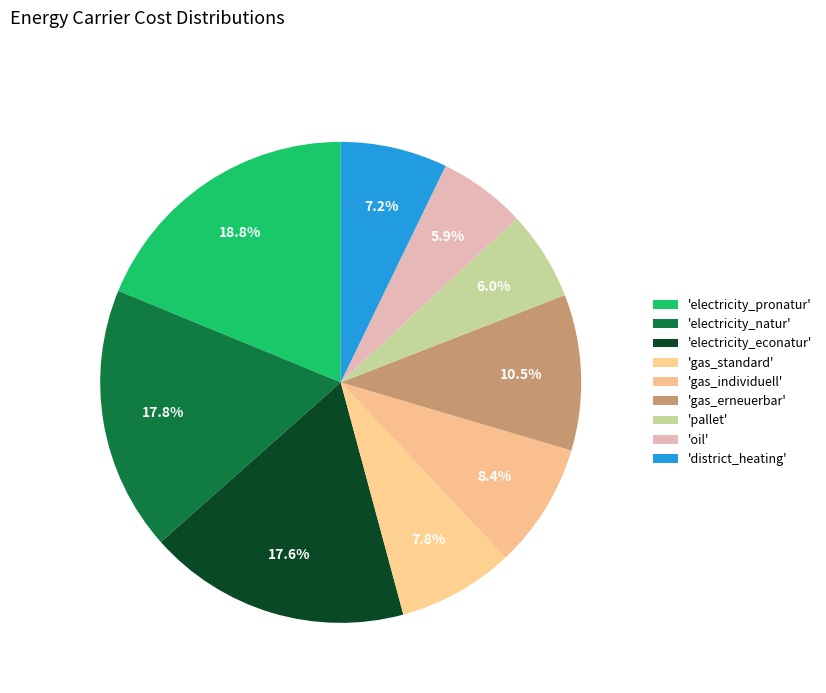

To the nearest percent, what is the difference between the largest and smallest slice percentages?

13%